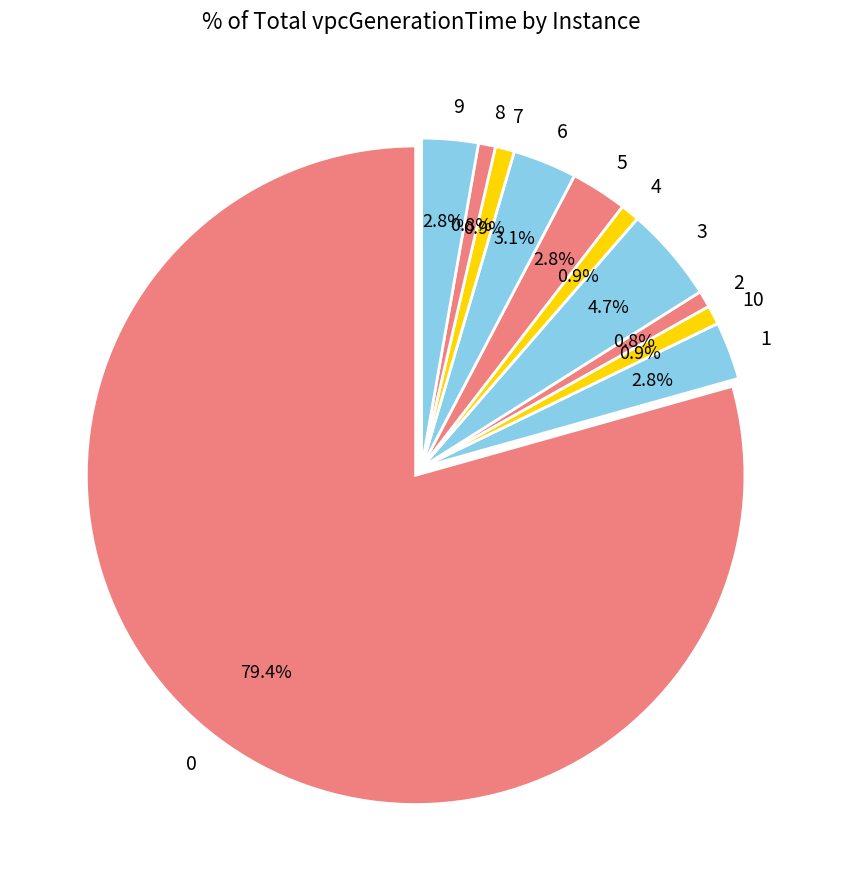

To the nearest percent, what is the average slice percentage?

9%